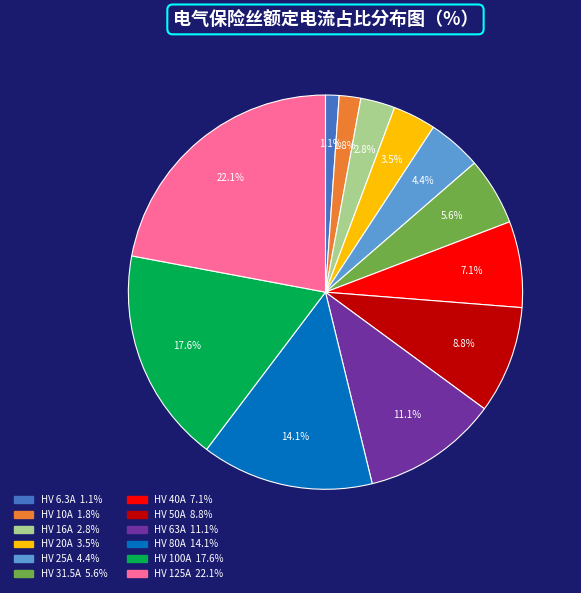

Which slice is the largest?

HV 125A